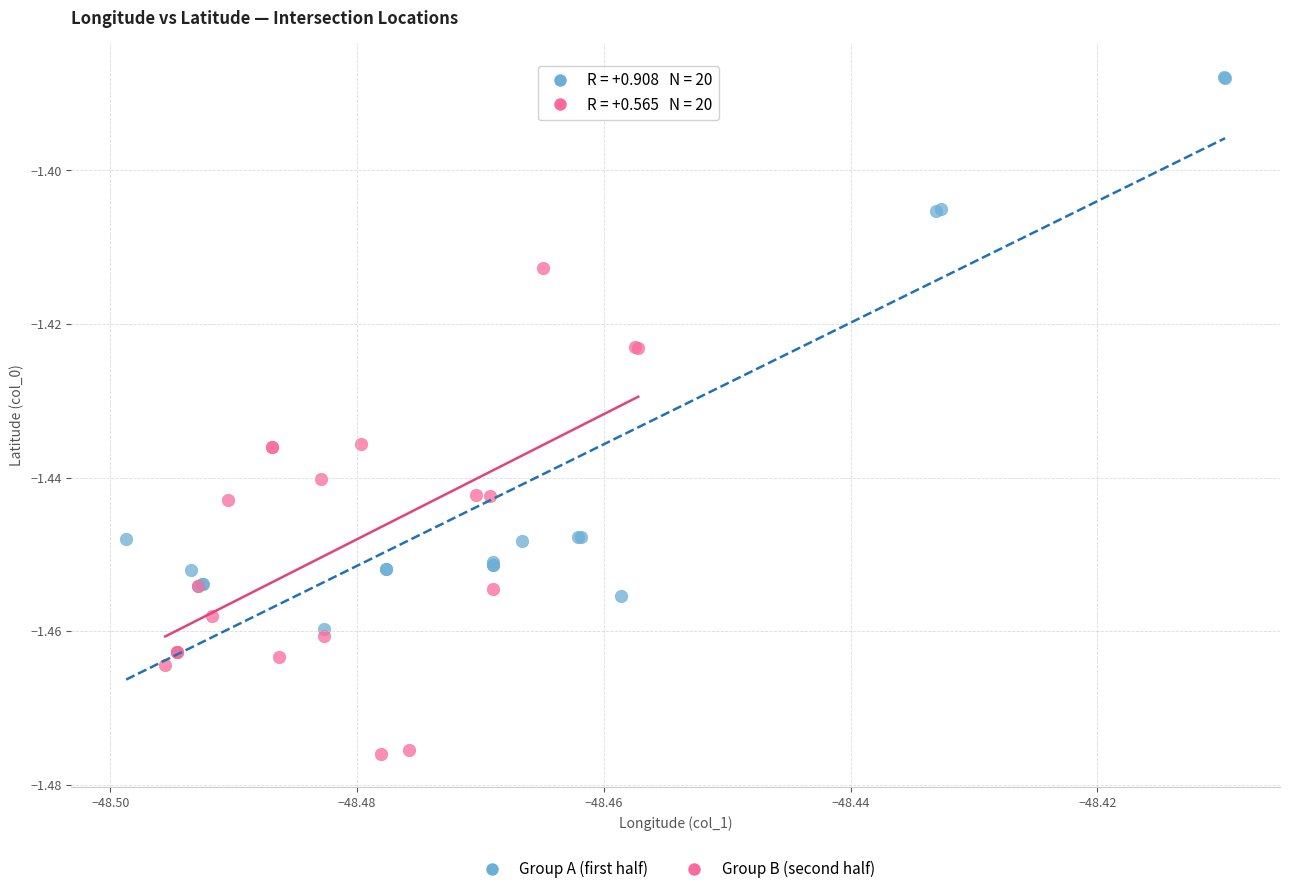

Which series reaches the minimum Y coordinate?

Group B (second half)